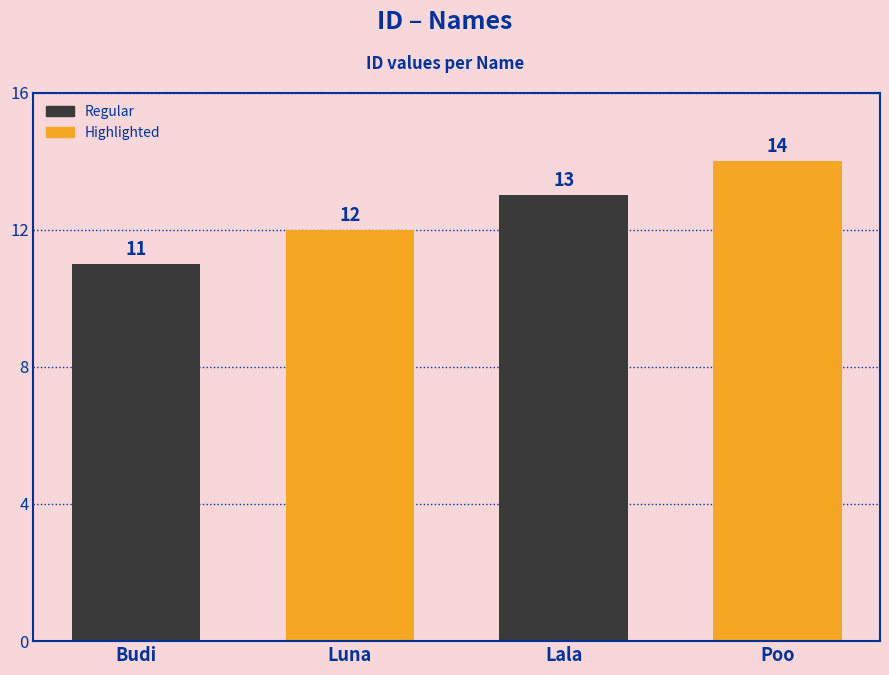

At which label is the value closest to 12?

Luna